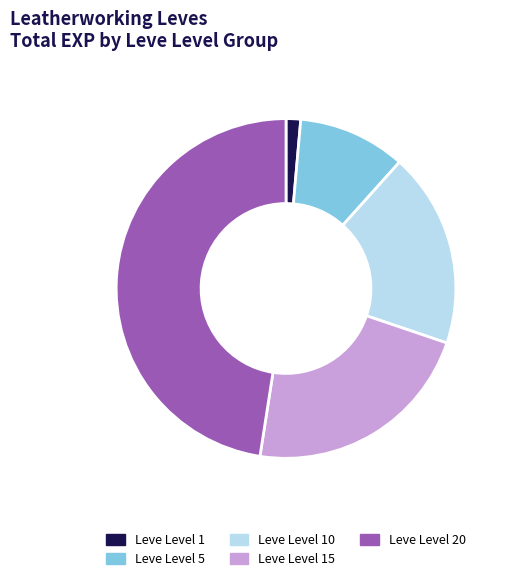

Does Leve Level 15 represent more than half of the total?

No